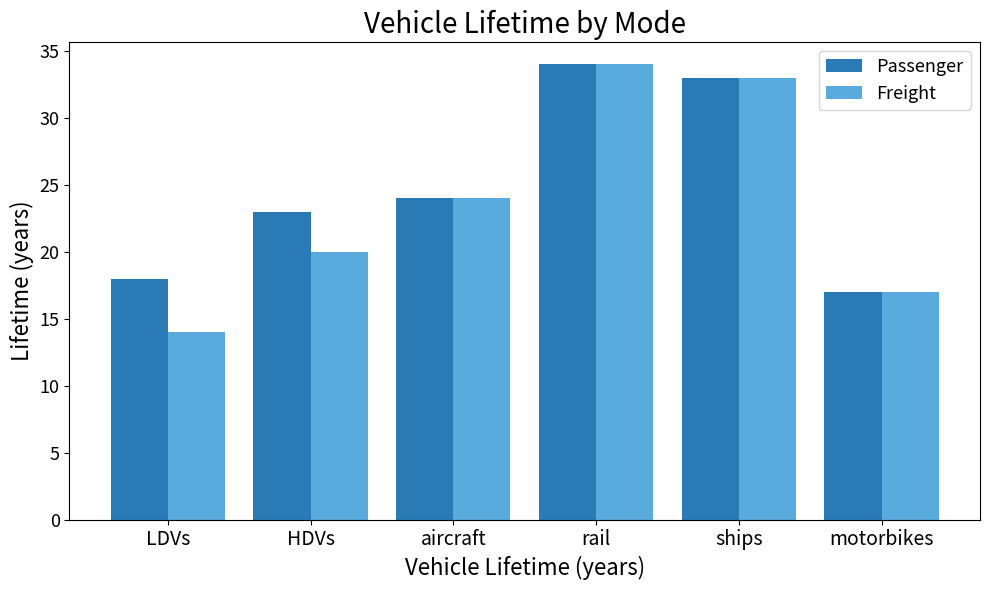

Reading left to right, transcribe all the data shown in this chart.

Passenger: 18	23	24	34	33	17
Freight: 14	20	24	34	33	17